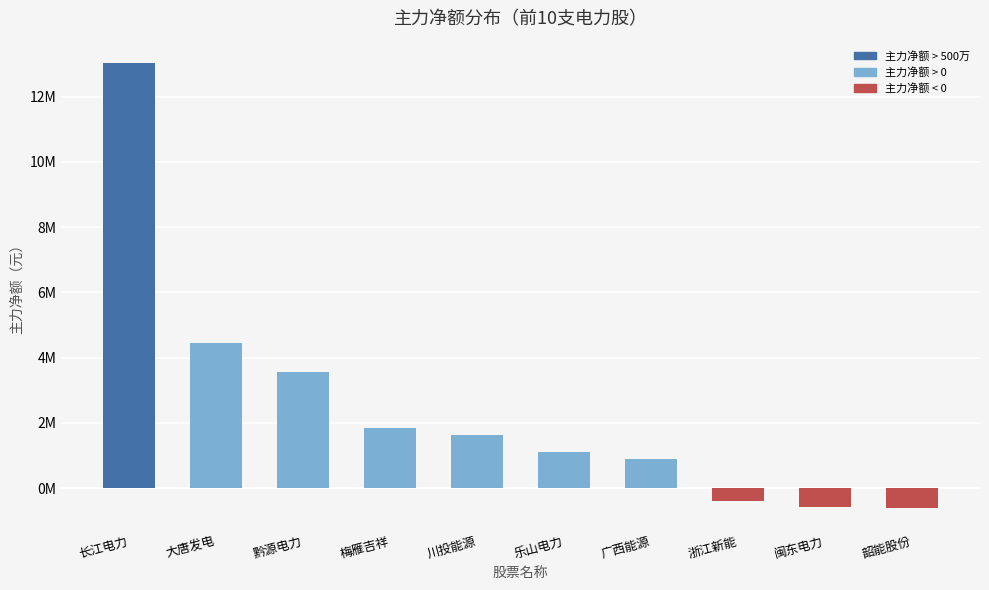

What is the difference between the values at 闽东电力 and 黔源电力?

4169243